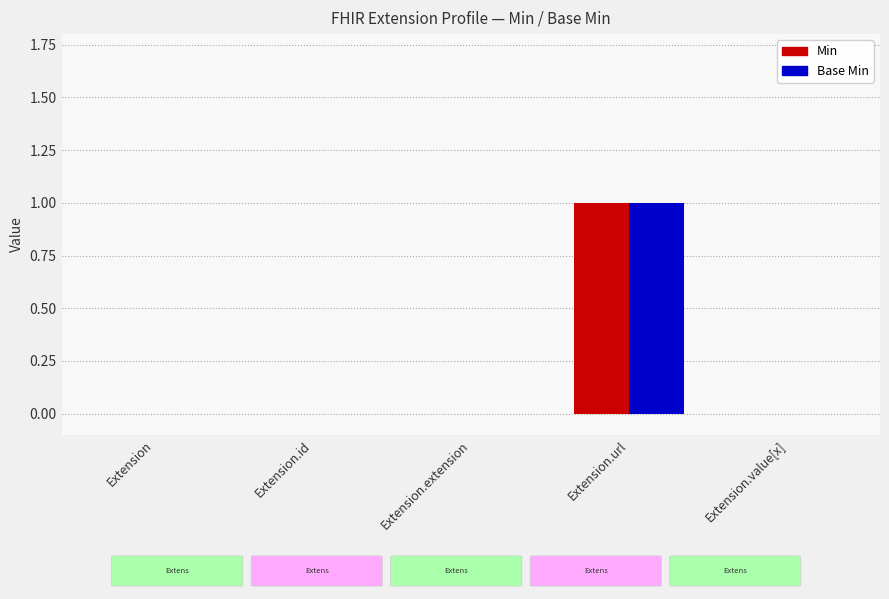

How many categories are shown in the chart?

5